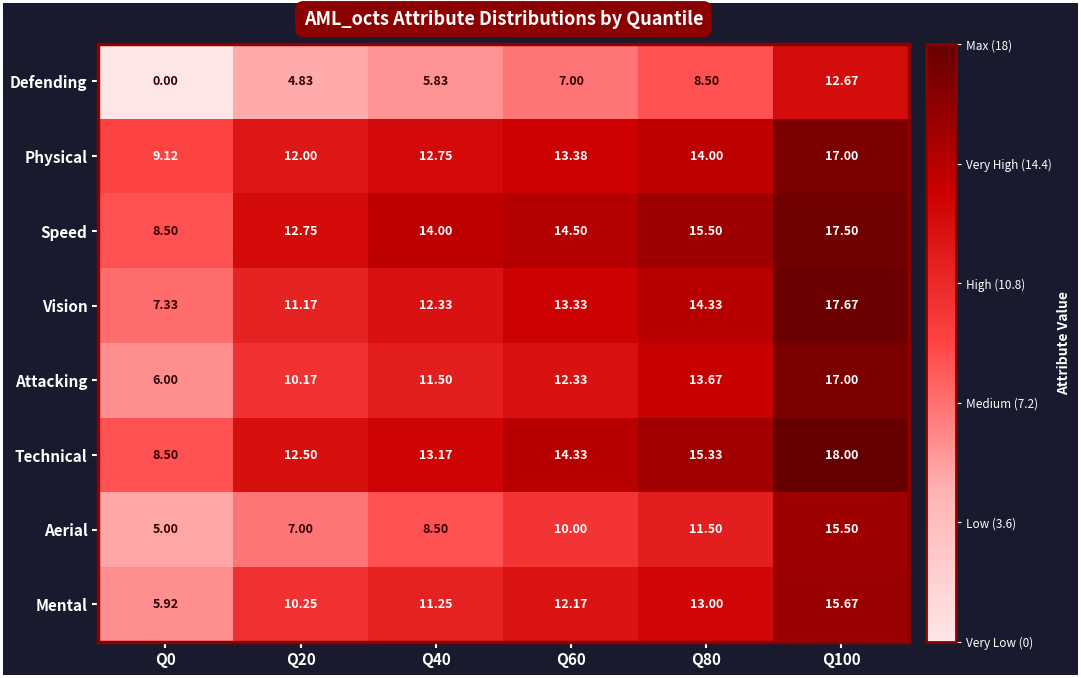

How many values in the Vision series exceed 13?

3